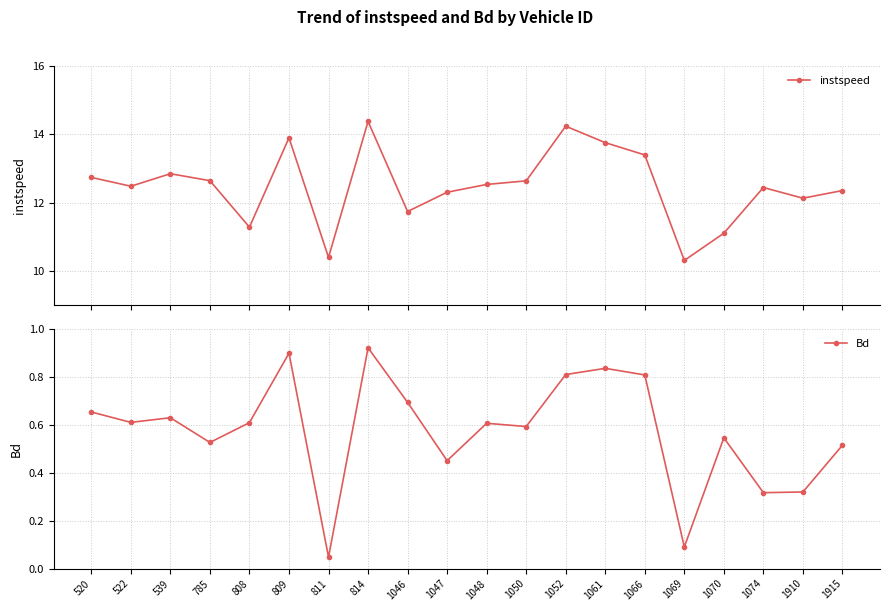

The value of instspeed at 1047 is 12.3. True or false?

True